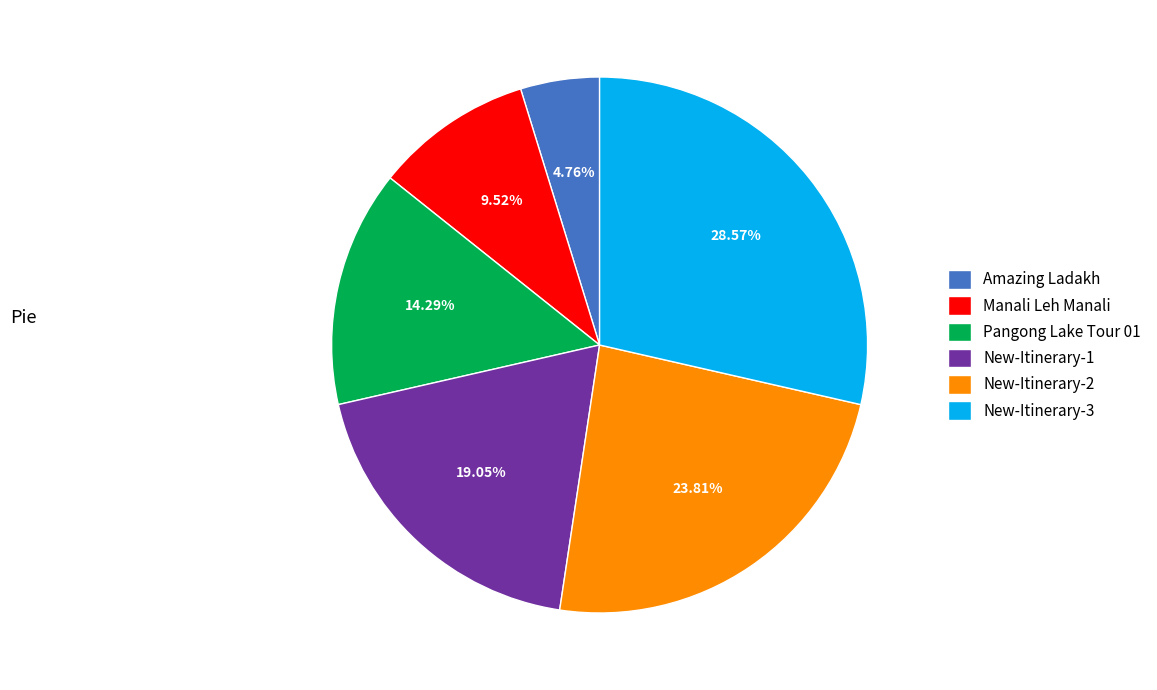

Is New-Itinerary-2 the majority of the pie?

No